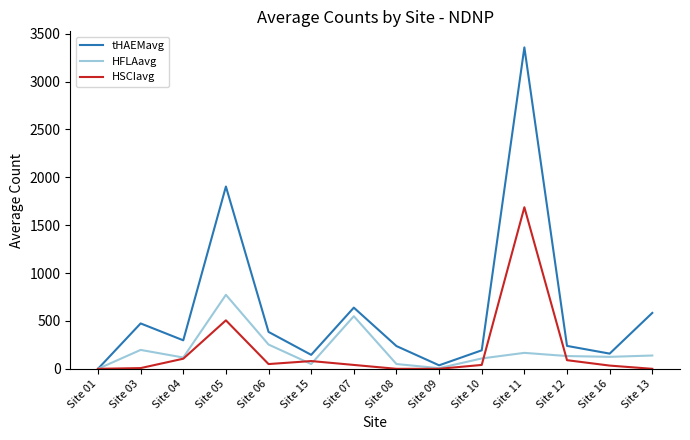

What is the difference between the second highest and minimum values in the HFLAavg series?

549.6